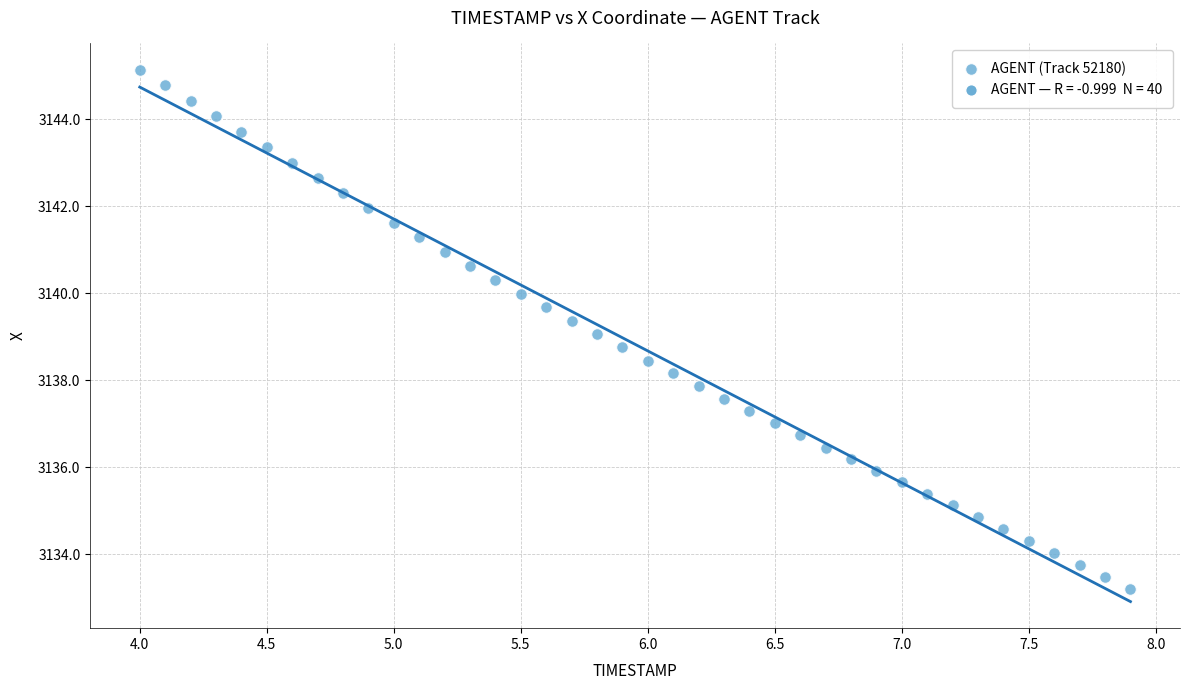

What is the range of Y values (max minus min)?

11.9